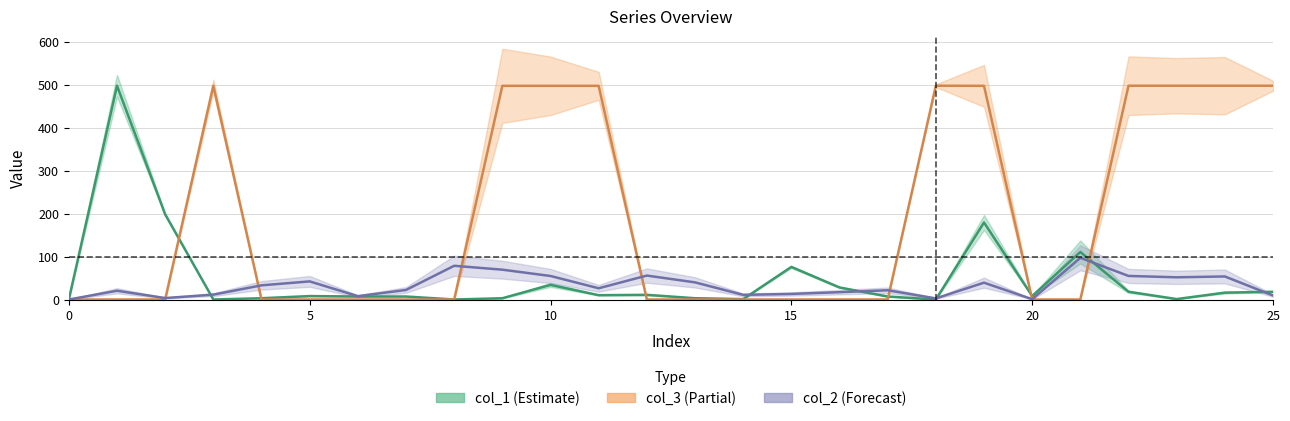

Does the chart display data point markers on the line(s)?

No